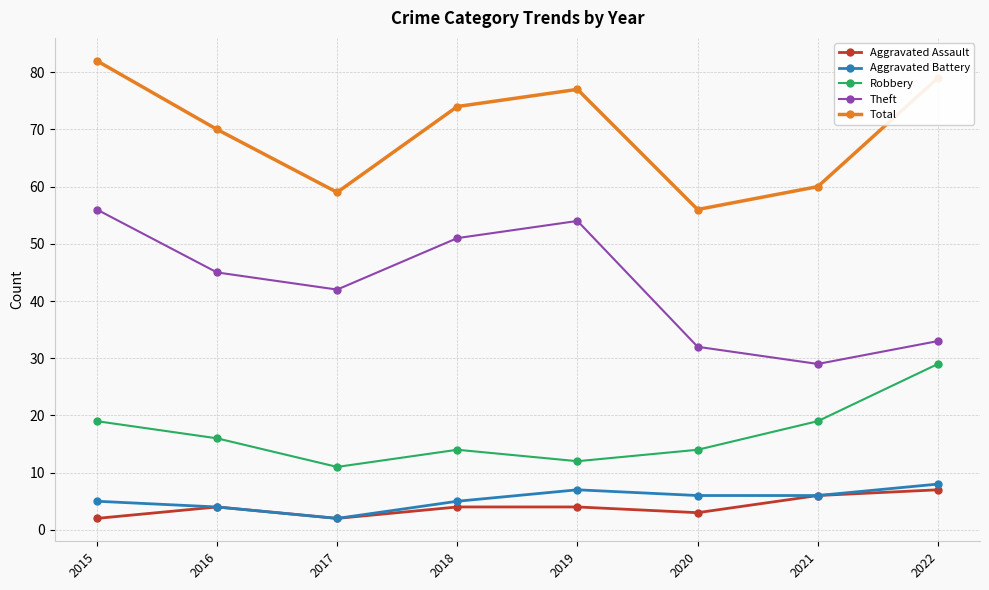

What is the difference between the highest and lowest values at 2019?

73